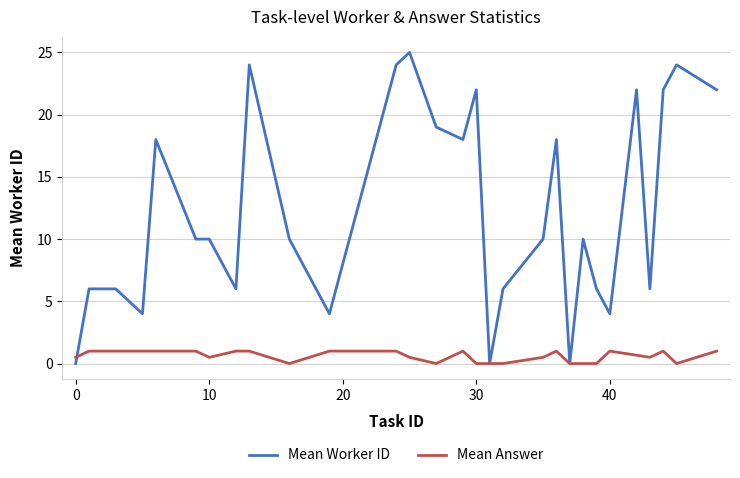

Rank the series by their maximum value, from lowest to highest.

Mean Answer, Mean Worker ID